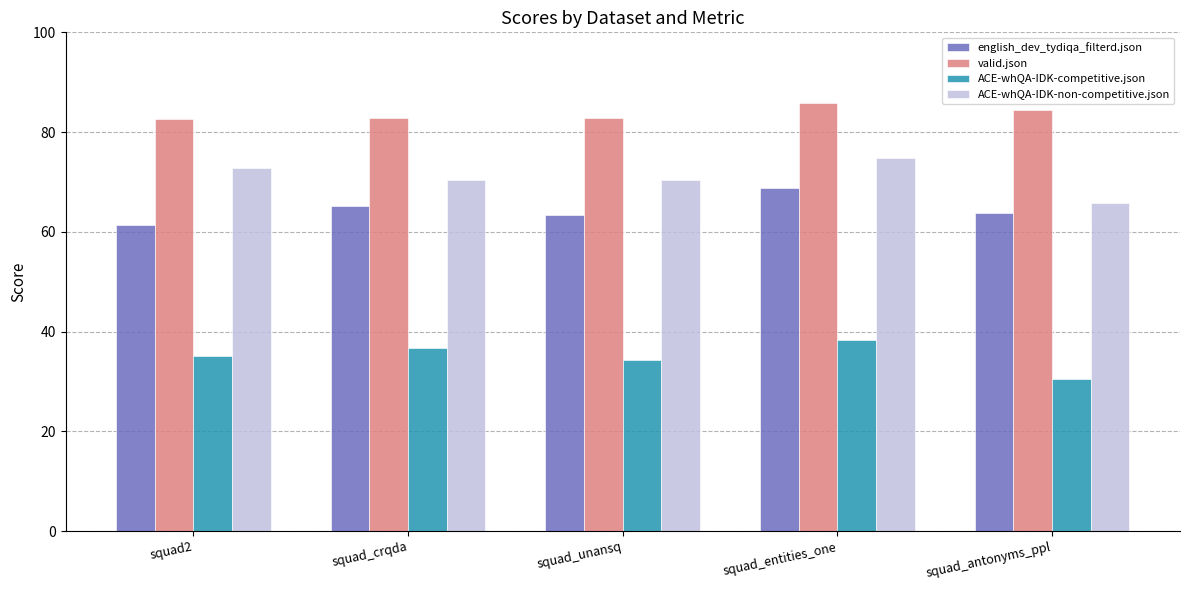

Which series has the largest total across all categories?

valid.json